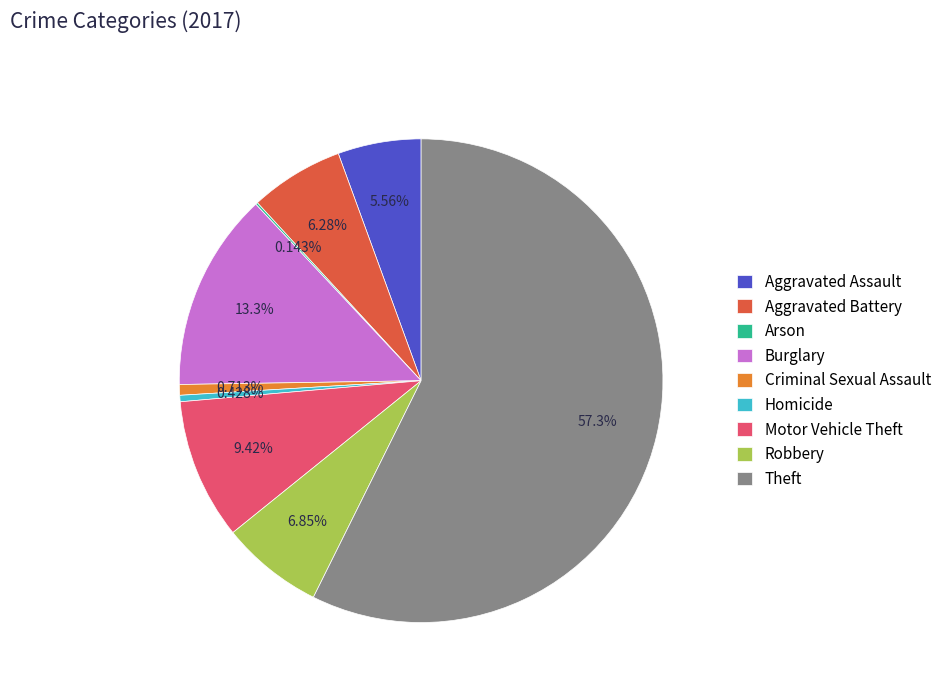

Is there a majority slice in this chart?

Yes